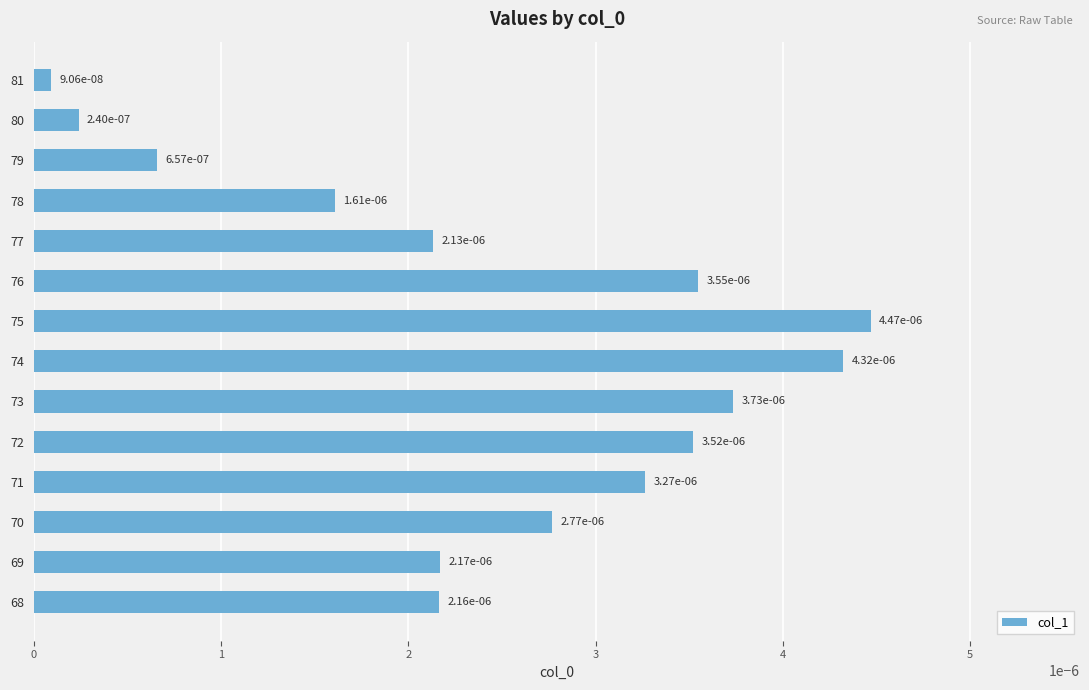

Which category has the highest value across all series?

75